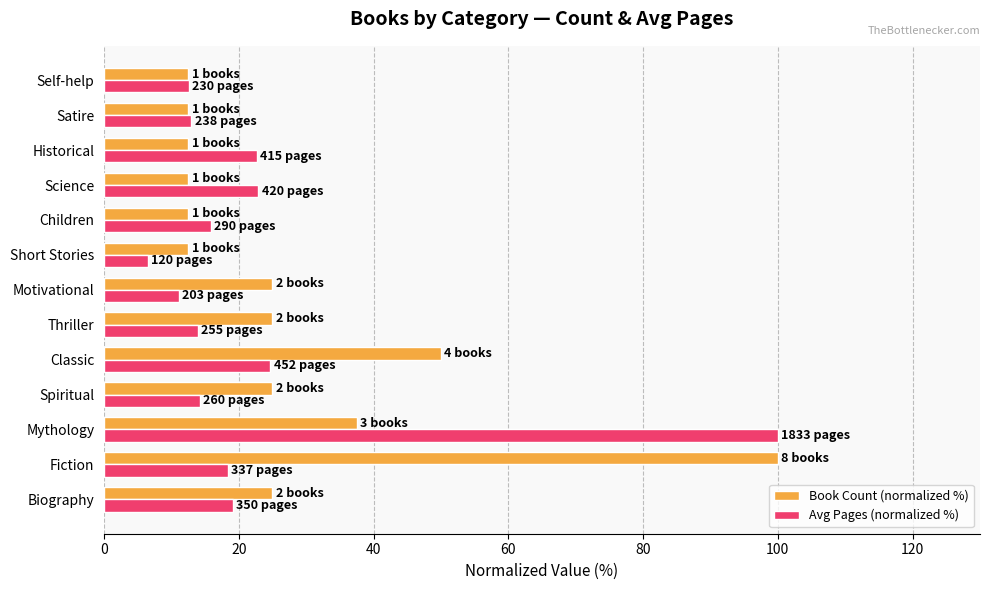

At Historical, list the series in order from smallest to largest.

Book Count (normalized %), Avg Pages (normalized %)